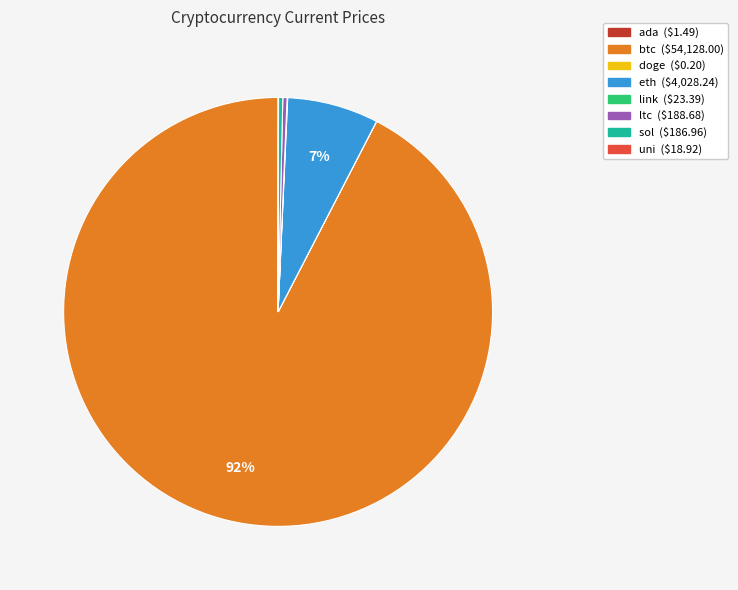

Which has a higher value, sol or eth?

eth